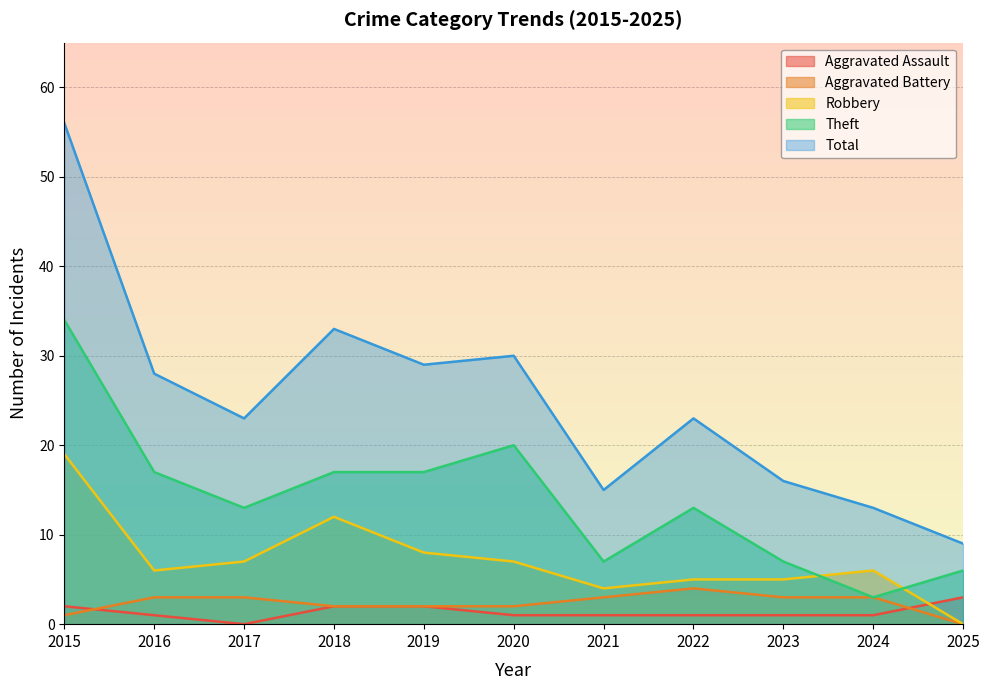

What is the highest value of the Theft series?

34